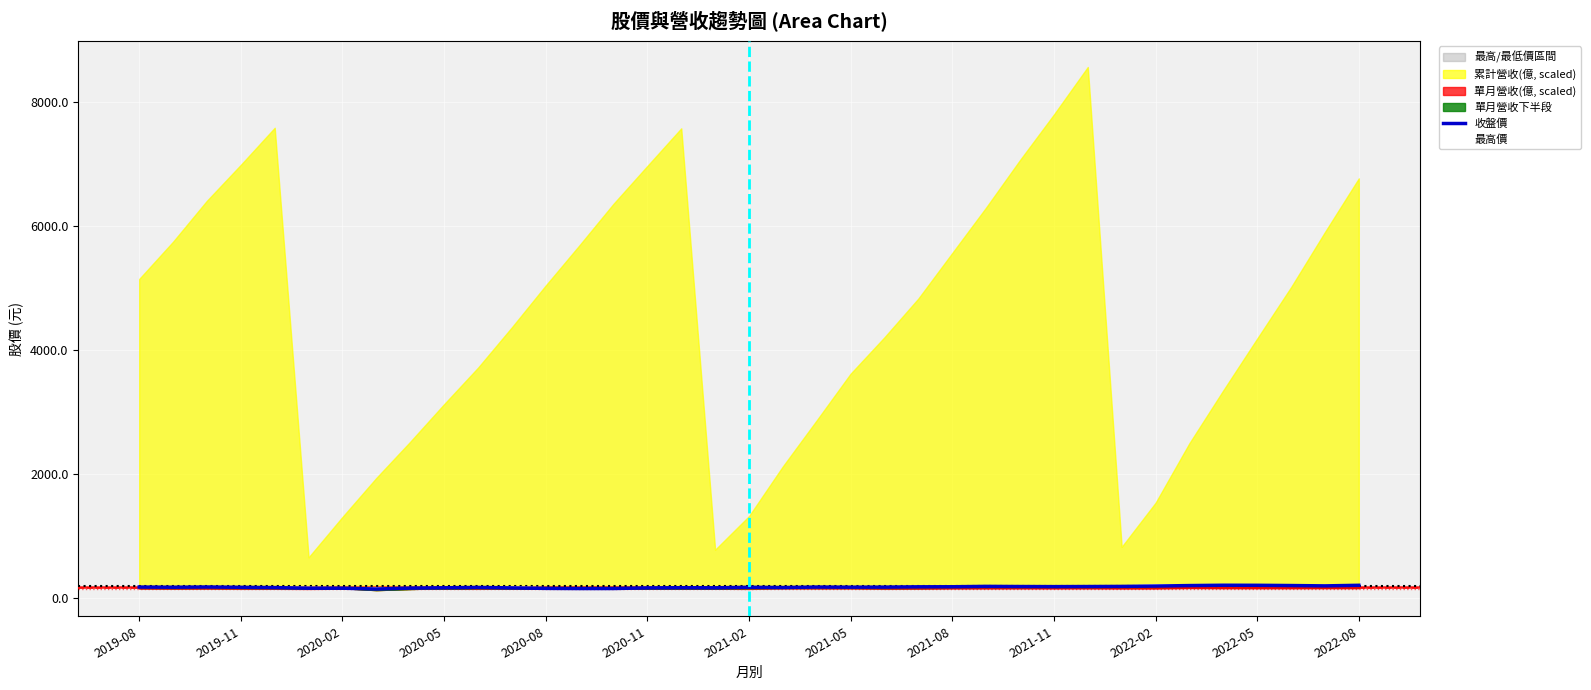

Reading left to right, transcribe all the data shown in this chart.

收盤價: 169.0	166.0	170.0	165.0	160.5	150.5	150.5	137.5	152.0	157.5	163.0	155.5	147.5	145.0	145.5	155.5	158.5	157.0	165.5	161.5	169.0	167.0	168.0	173.0	174.0	180.0	177.5	176.0	177.5	179.5	185.0	193.0	198.5	197.5	193.5	188.0	197.5
最高價: 170.0	170.0	171.0	170.0	165.5	161.0	155.0	154.5	155.5	158.0	167.0	168.0	154.0	149.5	146.5	157.5	158.5	158.5	167.0	168.5	169.0	170.5	170.5	175.0	177.0	184.5	182.0	178.0	178.5	182.0	201.0	202.0	204.0	202.5	198.5	196.0	197.5